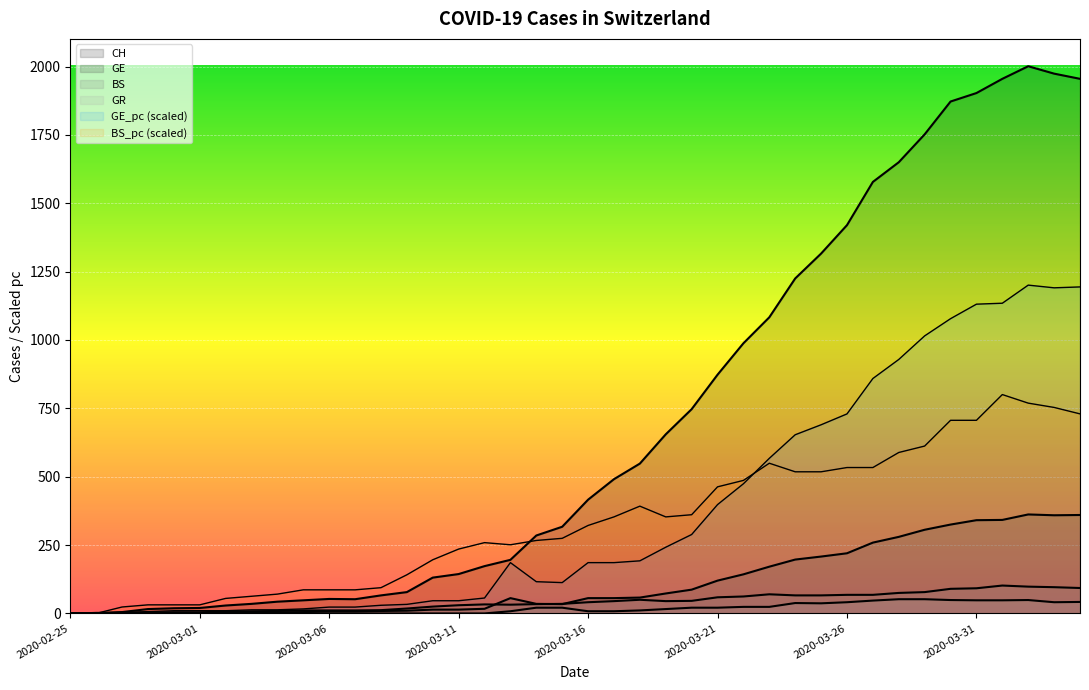

How many series are shown in this chart?

6